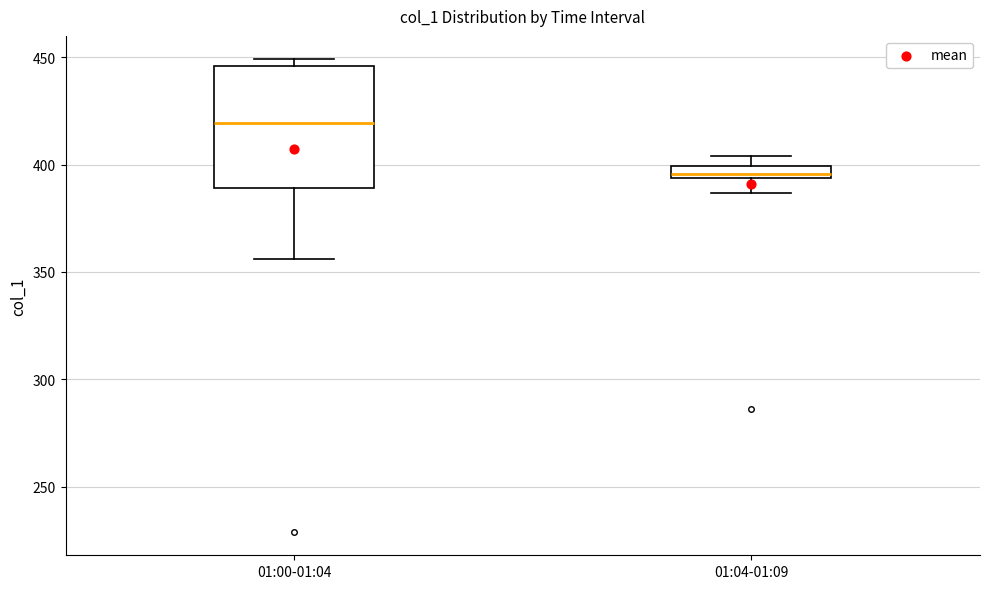

Which box has the lowest median line?

01:04-01:09